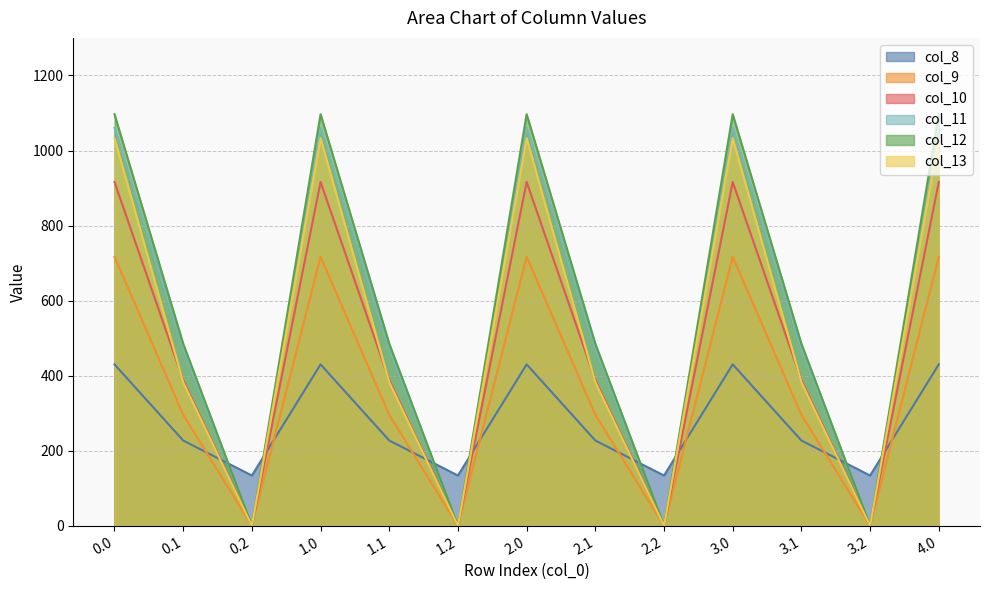

How many data points in col_11 are above 471?

9